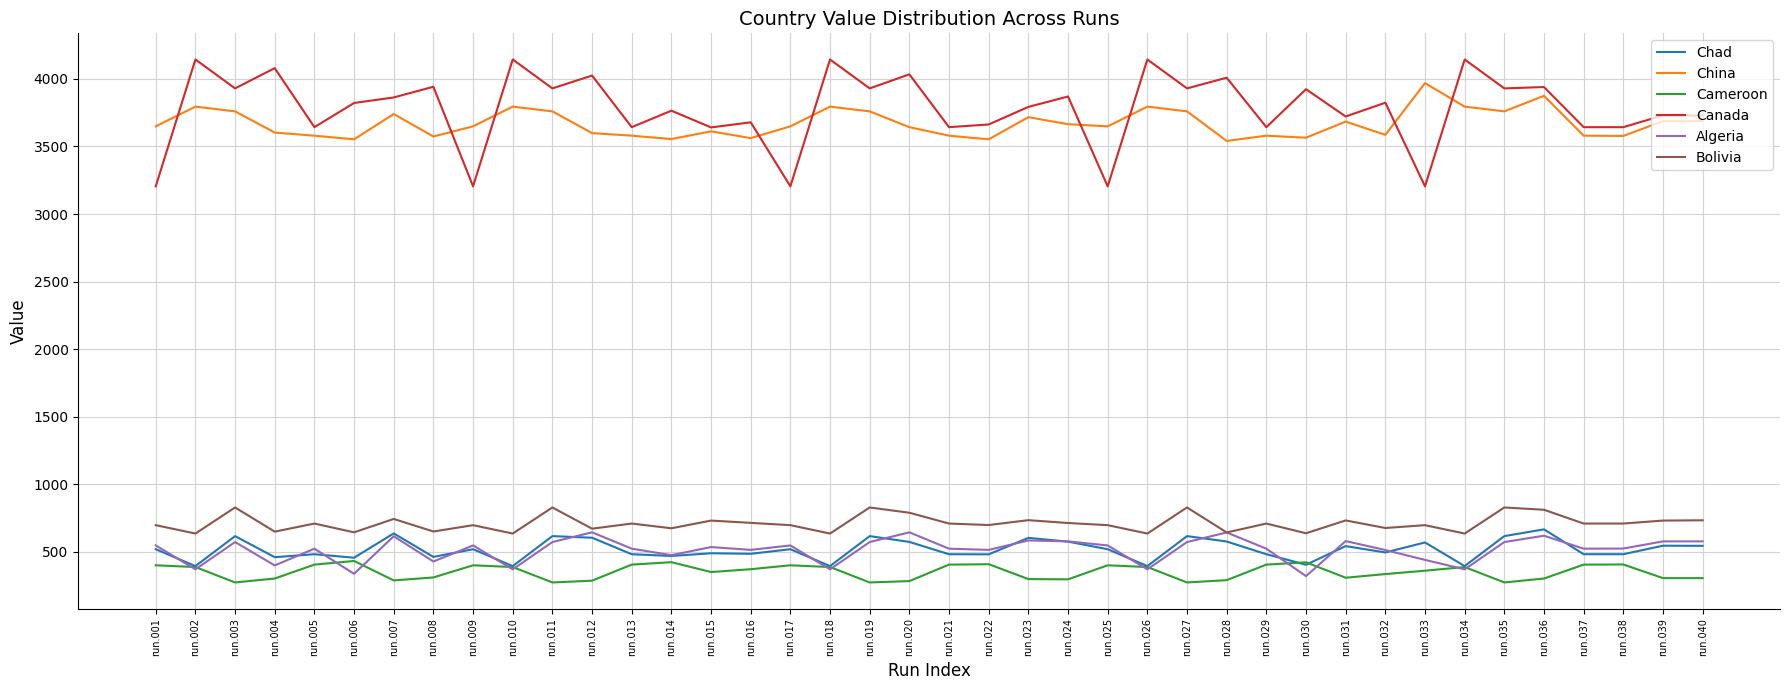

Rank the series at run.036 from highest to lowest value.

Canada, China, Bolivia, Chad, Algeria, Cameroon